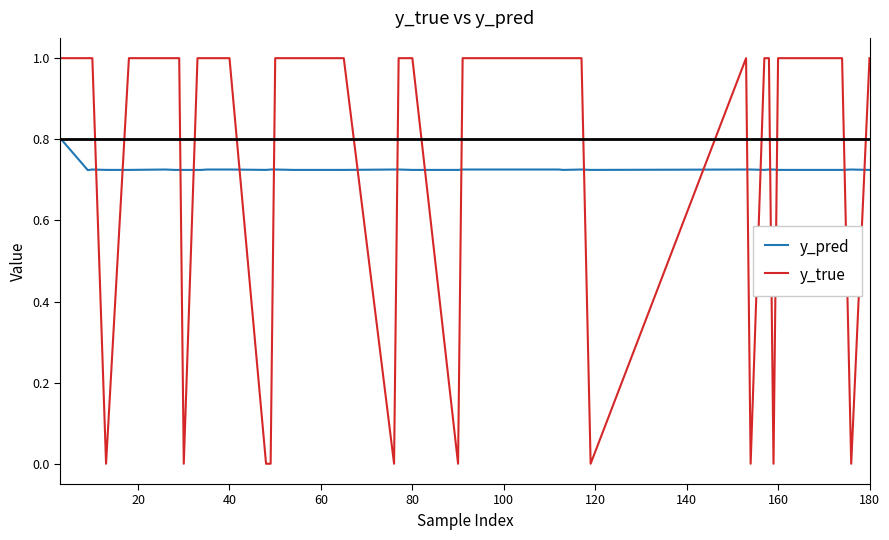

What is the maximum value shown in the chart?

1.0